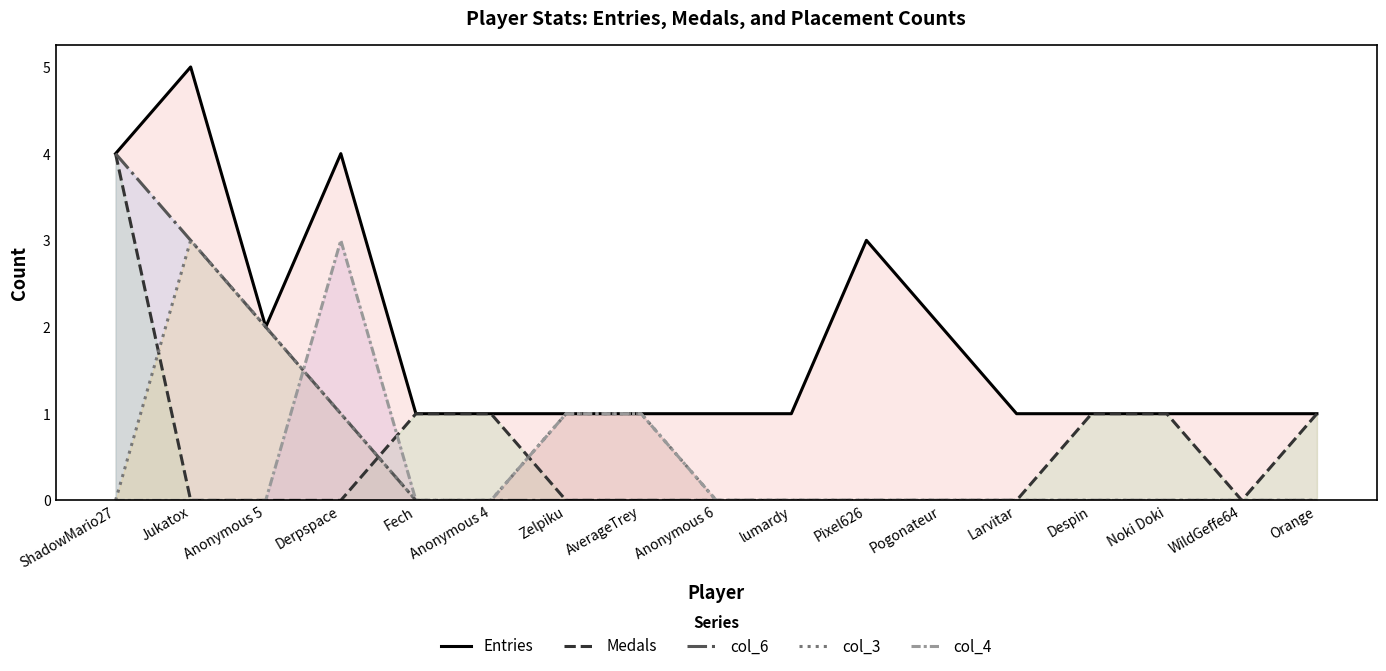

What is the label of the 4th point from the left?

Derpspace